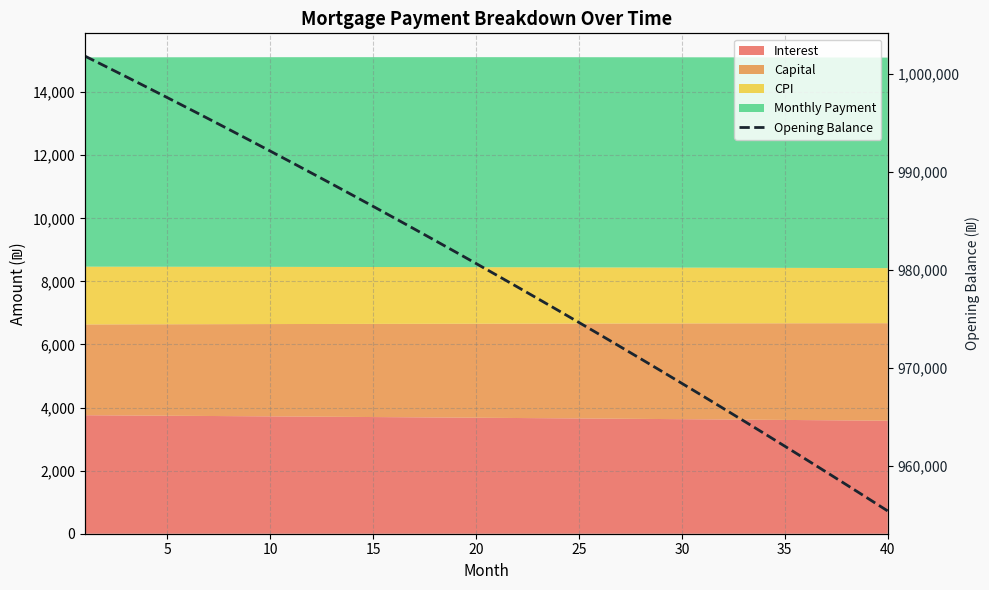

Is it true that the value at 27 is 467865.1?

False